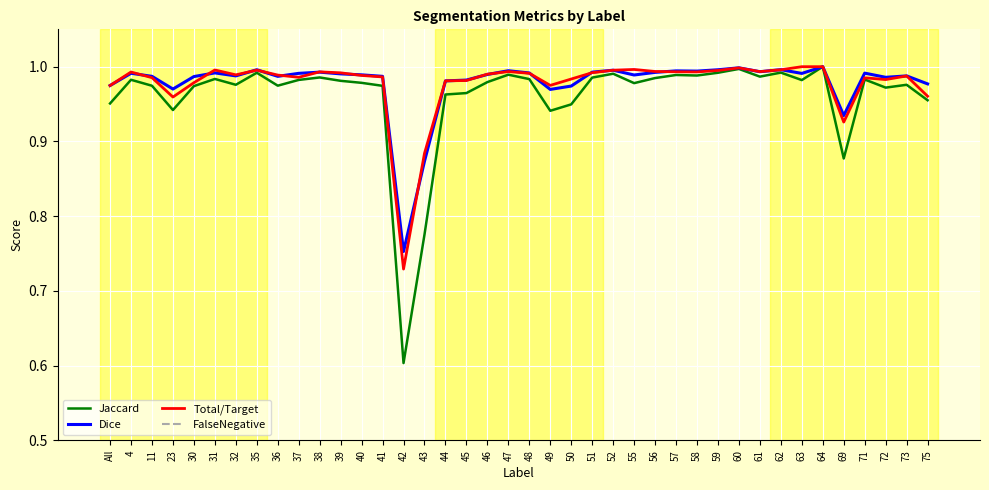

What are all the series names shown in the legend?

Jaccard, Dice, Total/Target, FalseNegative